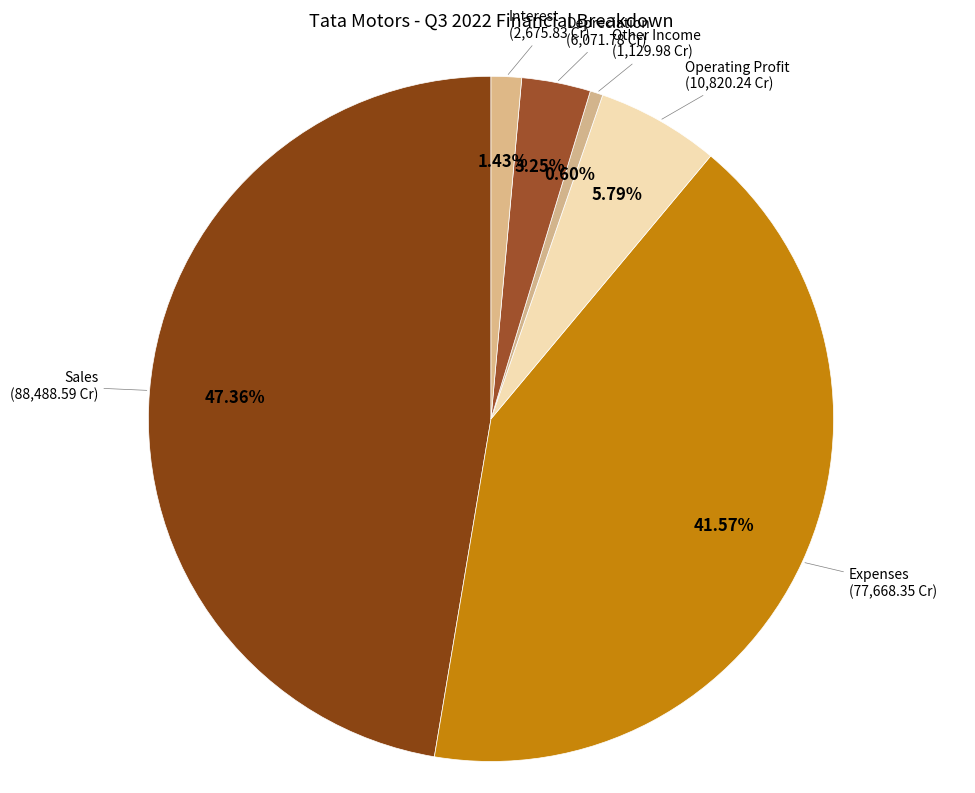

Which category has the biggest portion of the pie?

Sales